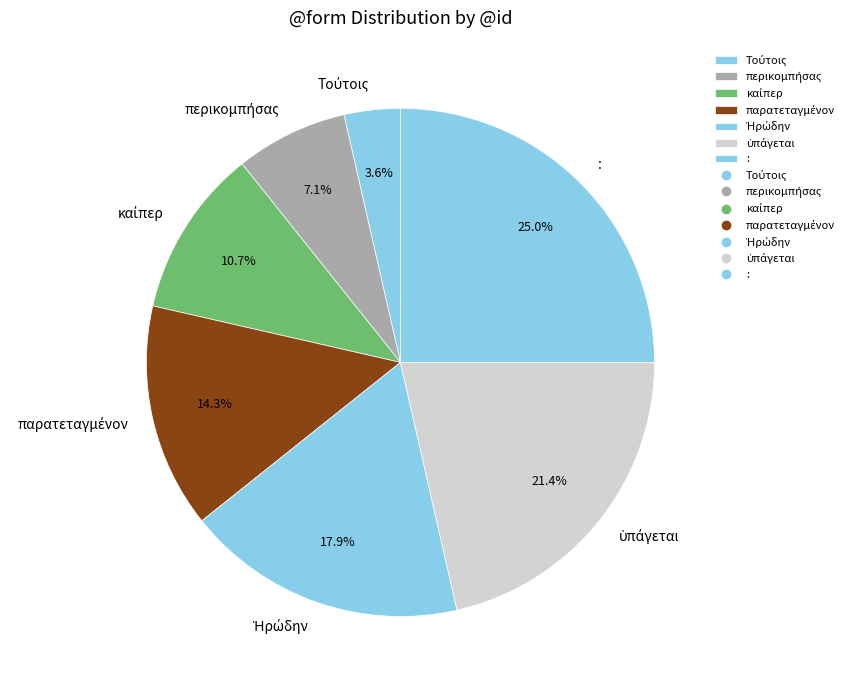

Does any single category account for the majority?

No